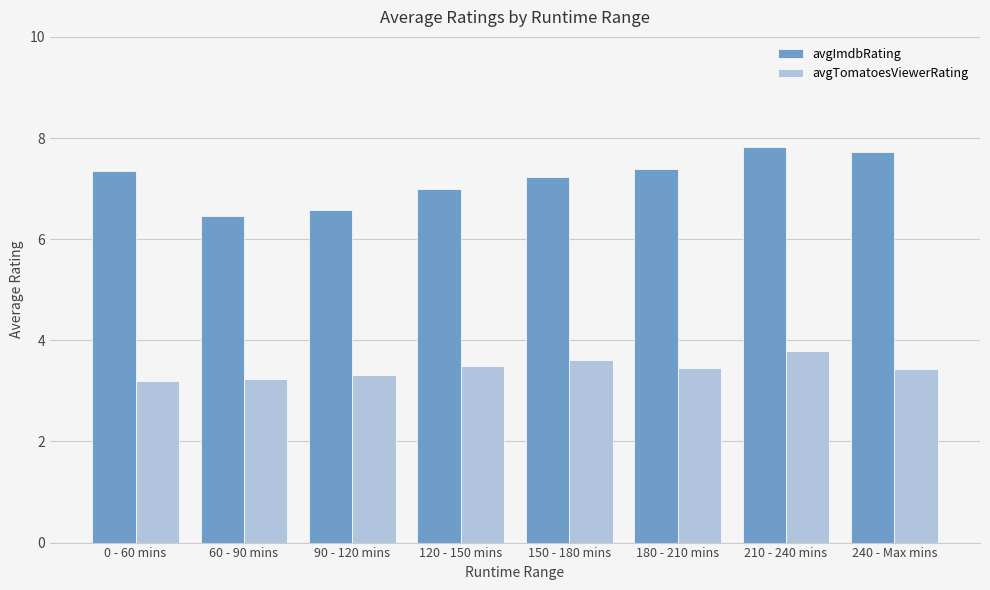

Which series has the largest total across all categories?

avgImdbRating